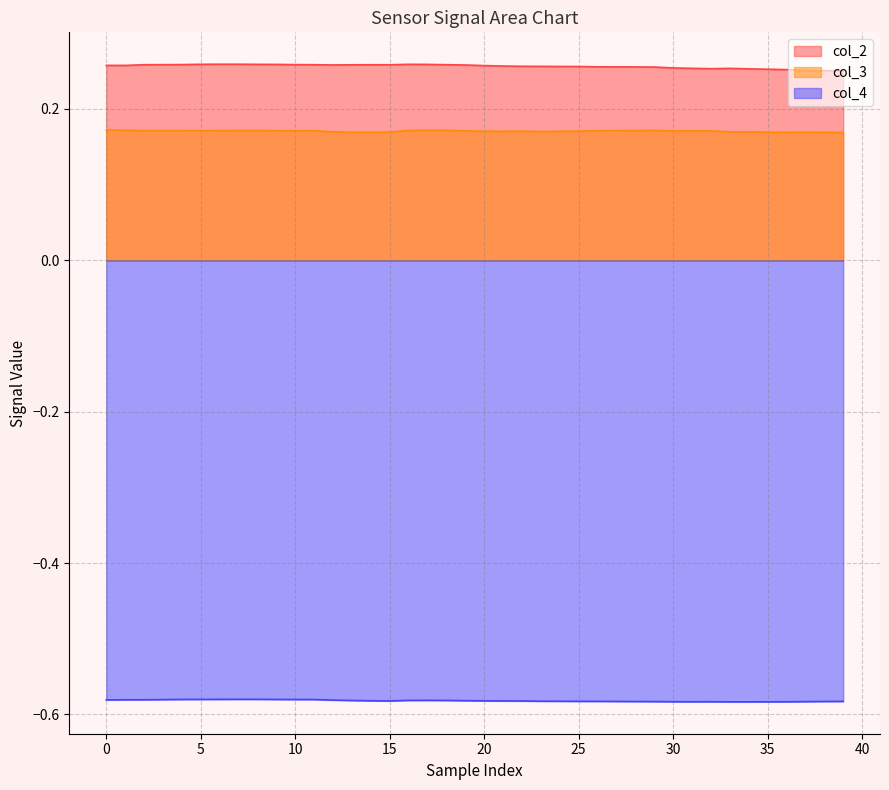

Is the value of col_2 at 15 greater than the value of col_3 at 17?

Yes